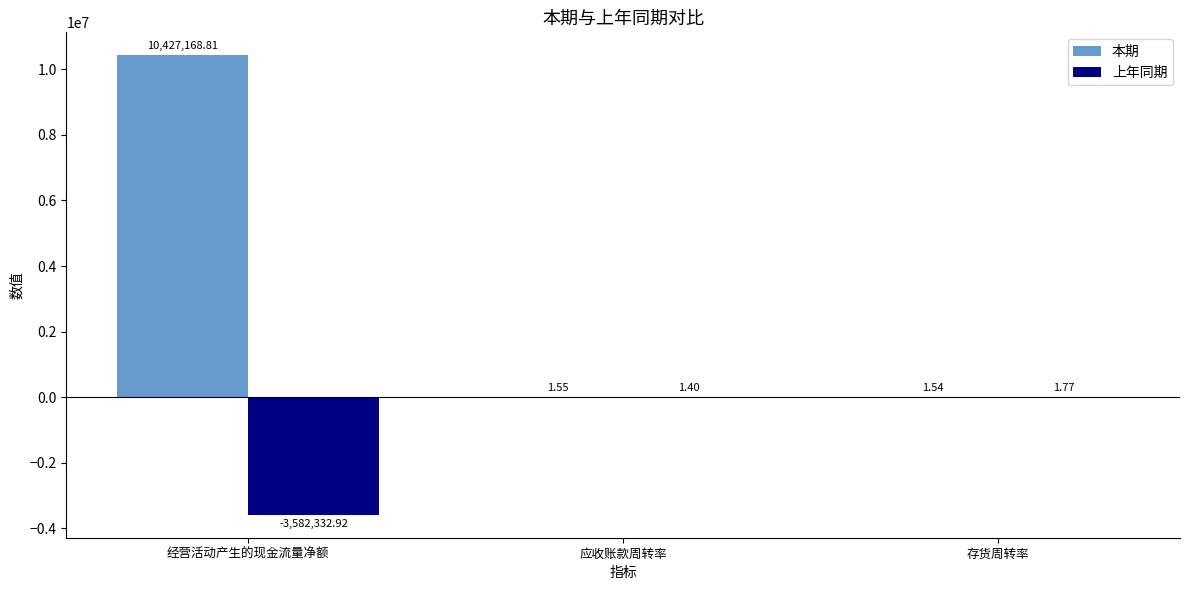

Which series has the largest range (max minus min)?

本期